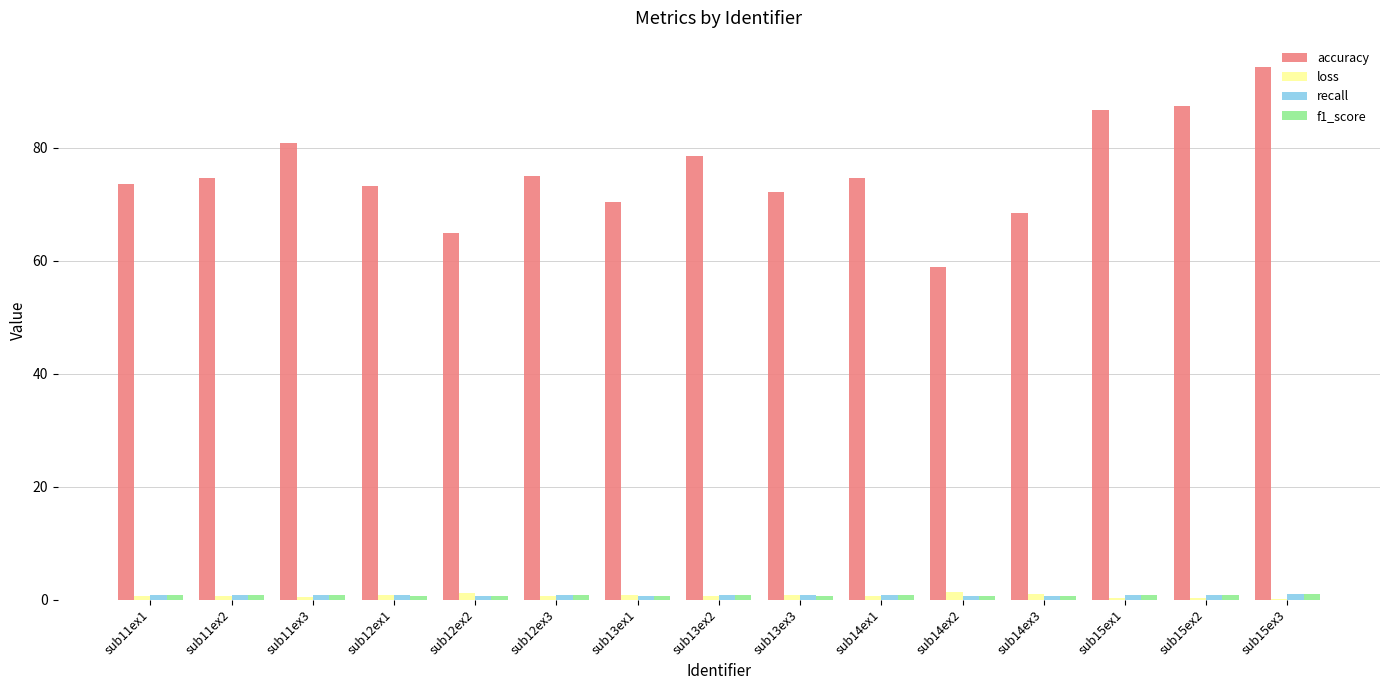

What is the total value across all series at sub14ex3?

70.8